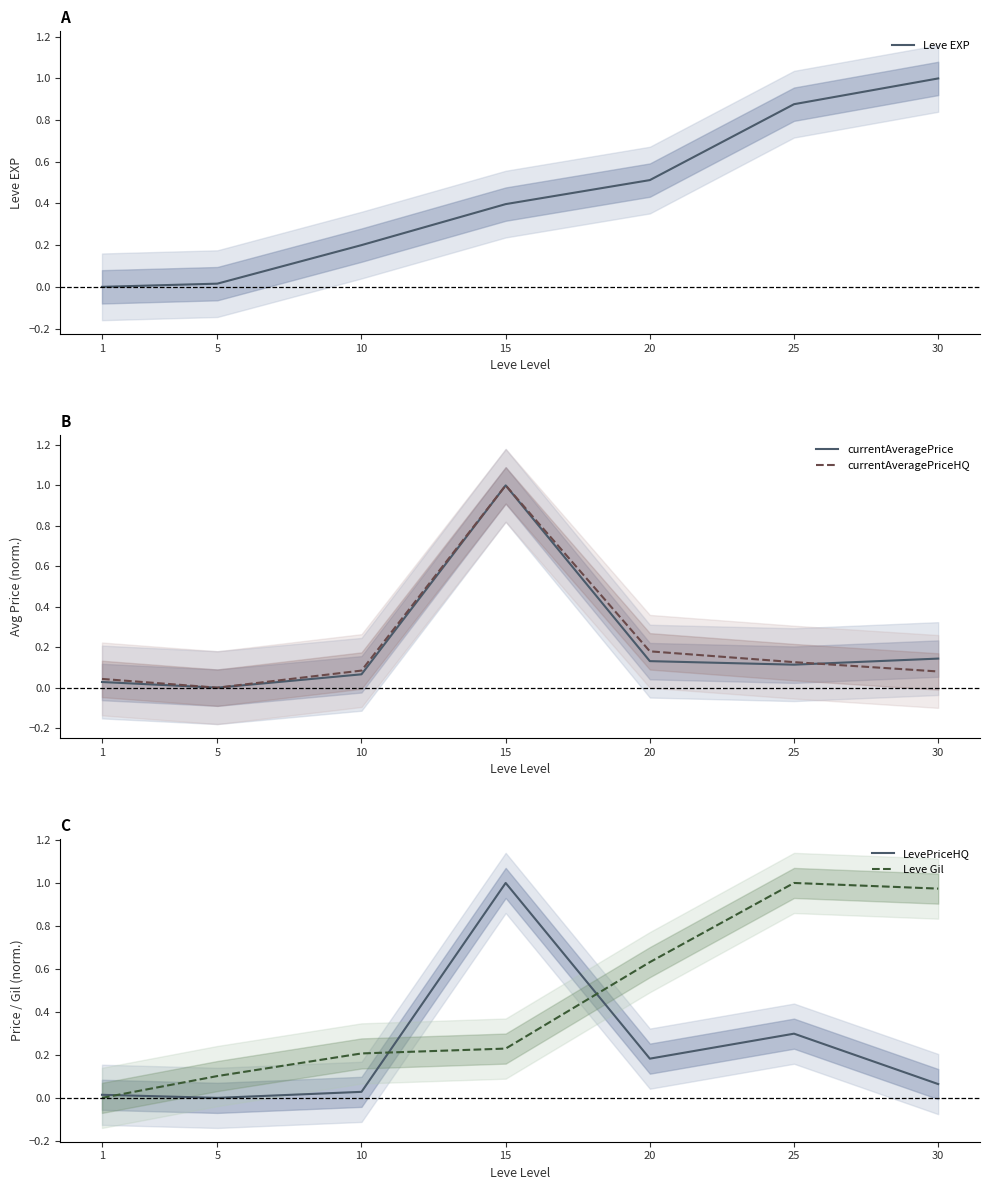

What is the difference between the highest and lowest values at 25?

0.9